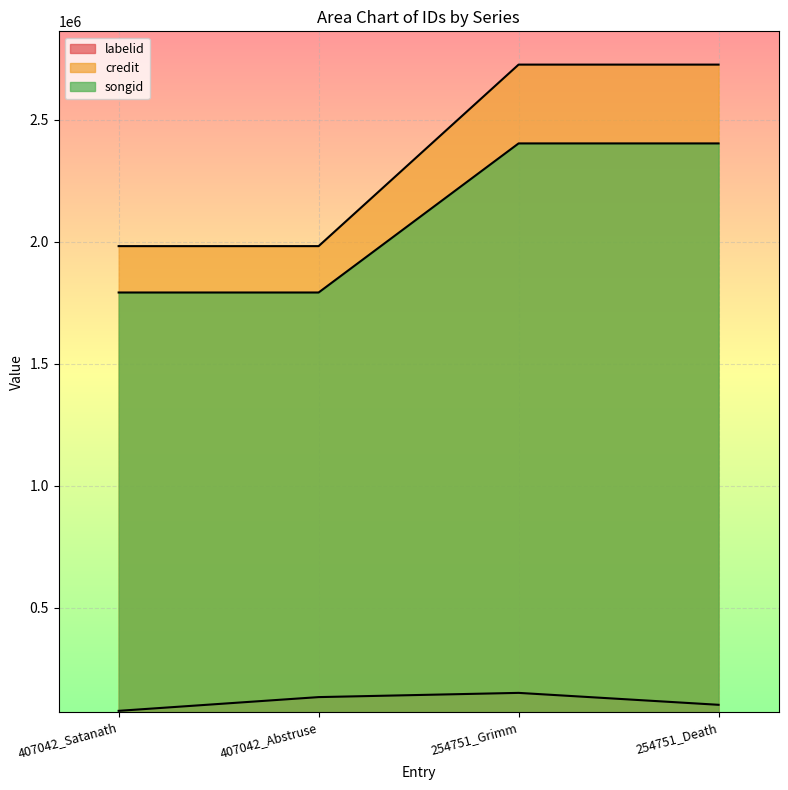

Count the number of data series in this chart.

3